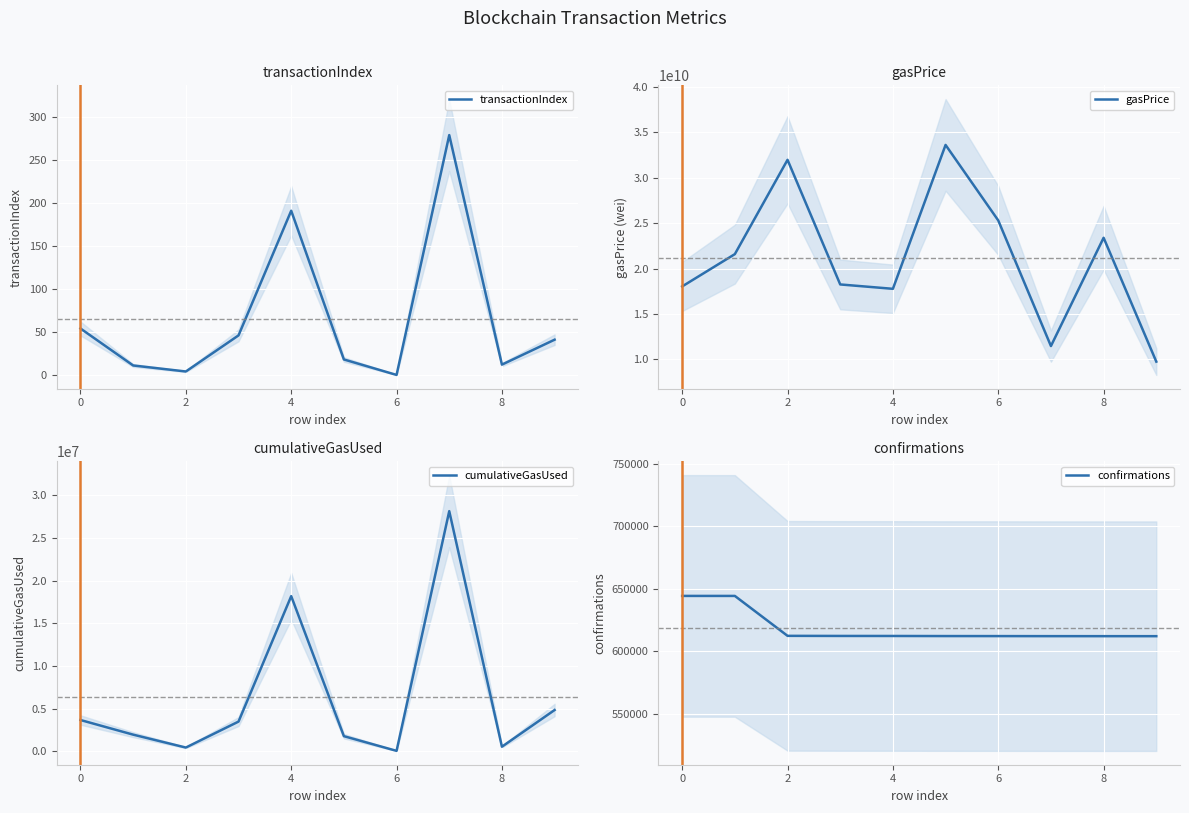

At which label is confirmations closest to 628180?

2